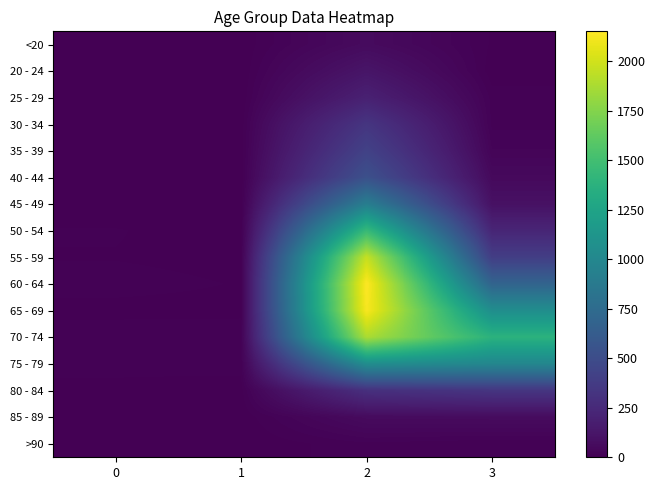

Reading right to left, what are all the values shown in this chart?

<20: 3=7	2=62	1=1	0=0
20 - 24: 3=2	2=121	1=0	0=1
25 - 29: 3=13	2=196	1=0	0=0
30 - 34: 3=14	2=333	1=2	0=0
35 - 39: 3=26	2=420	1=1	0=2
40 - 44: 3=53	2=530	1=1	0=0
45 - 49: 3=97	2=915	1=1	0=2
50 - 54: 3=227	2=1450	1=3	0=9
55 - 59: 3=392	2=1965	1=6	0=8
60 - 64: 3=689	2=2151	1=8	0=11
65 - 69: 3=1057	2=2130	1=6	0=6
70 - 74: 3=1381	2=1882	1=14	0=13
75 - 79: 3=993	2=1053	1=12	0=10
80 - 84: 3=333	2=296	1=4	0=7
85 - 89: 3=64	2=62	1=1	0=3
>90: 3=9	2=15	1=0	0=0